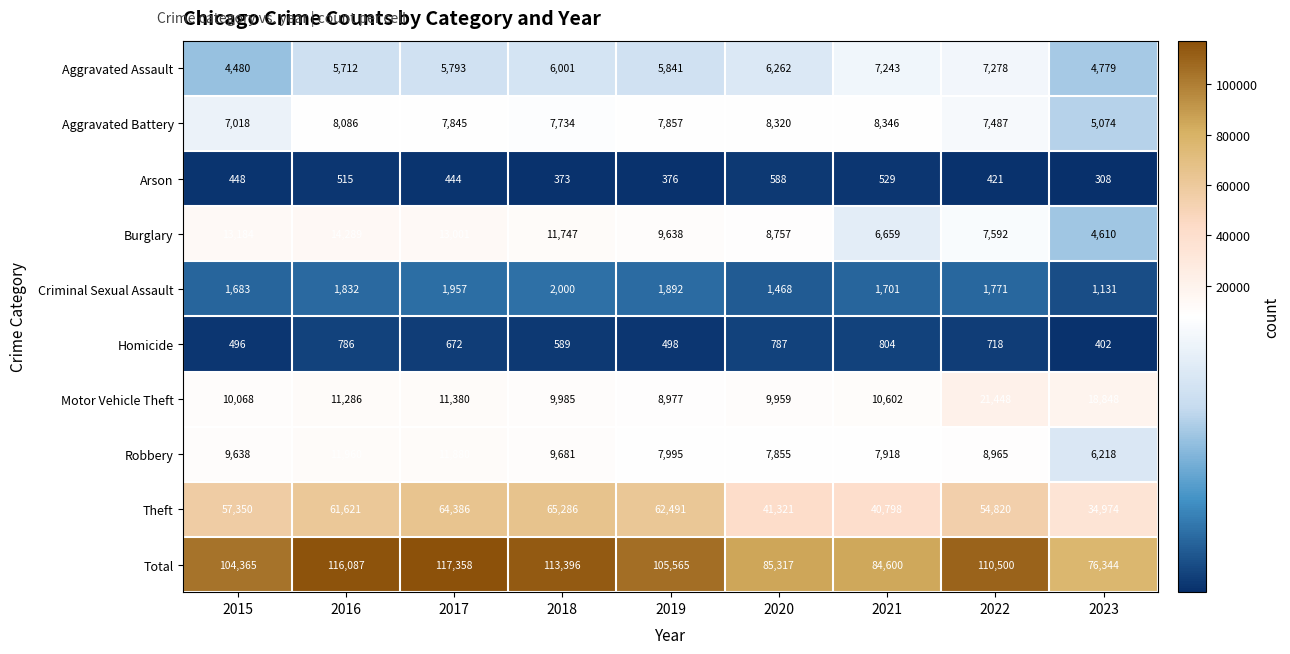

How many data points does each series have?

9